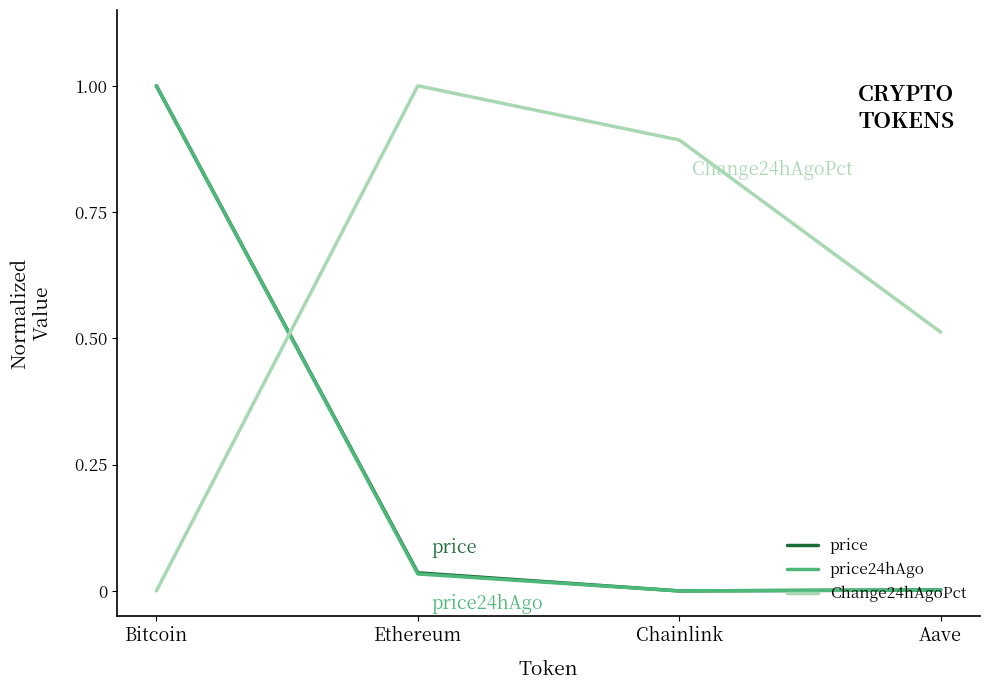

What are all the series names shown in the legend?

price, price24hAgo, Change24hAgoPct